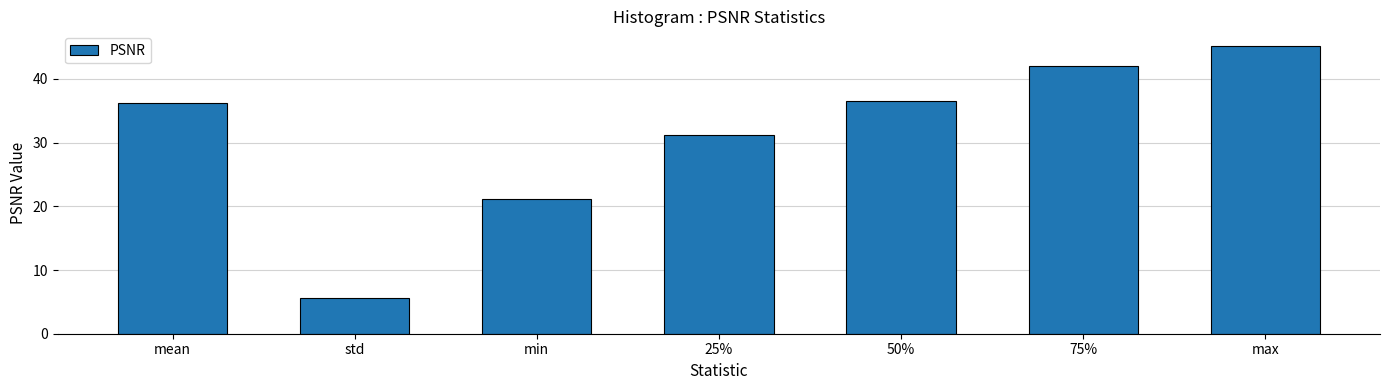

Which category has the lowest value across all series?

std